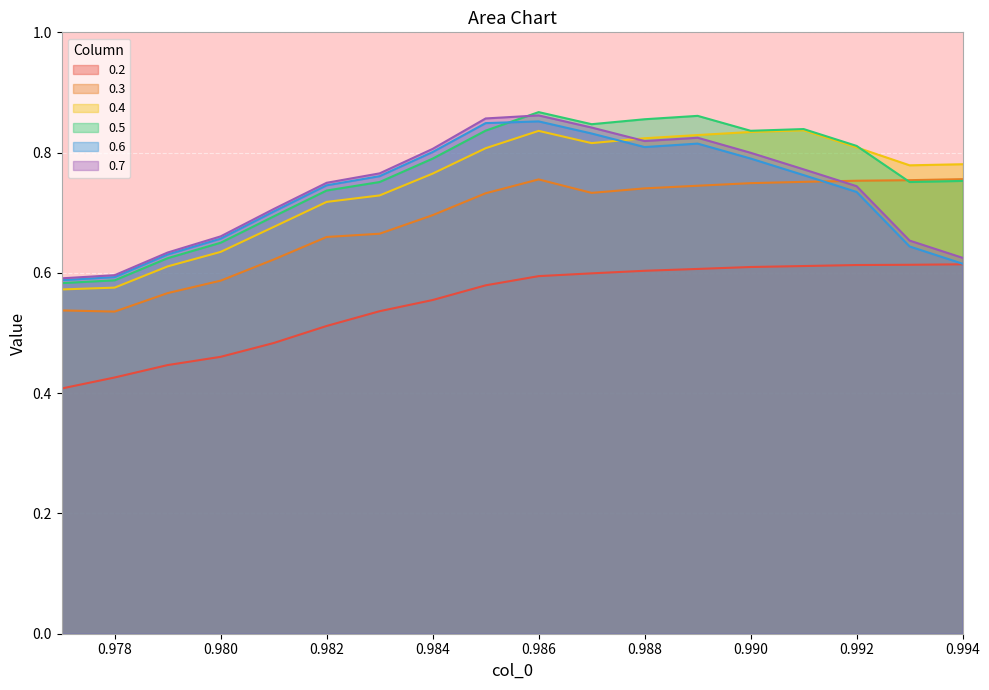

The value of 0.2 at 0.981 is 0.5. True or false?

True